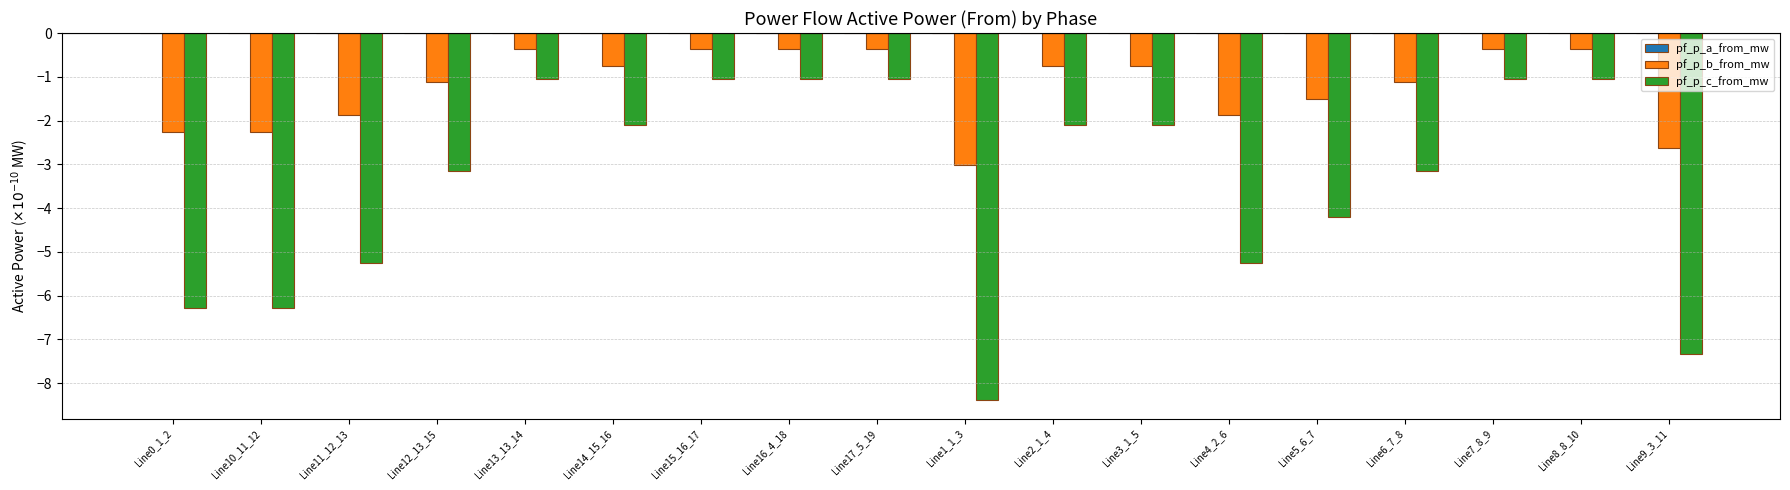

How many groups of bars are there?

18